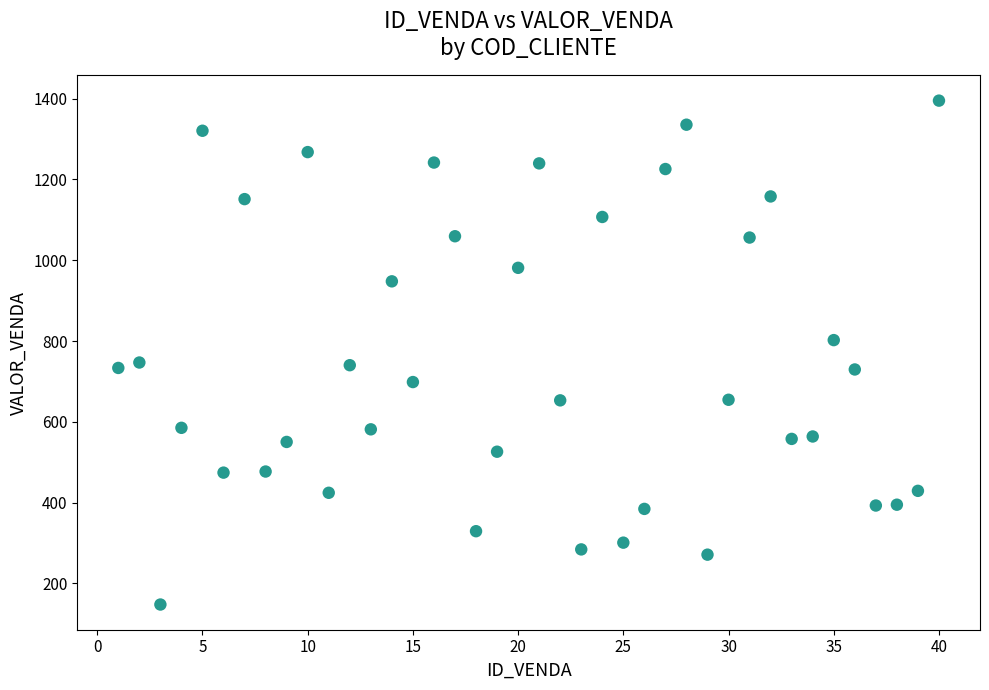

What is the range of X values (max minus min)?

39.0